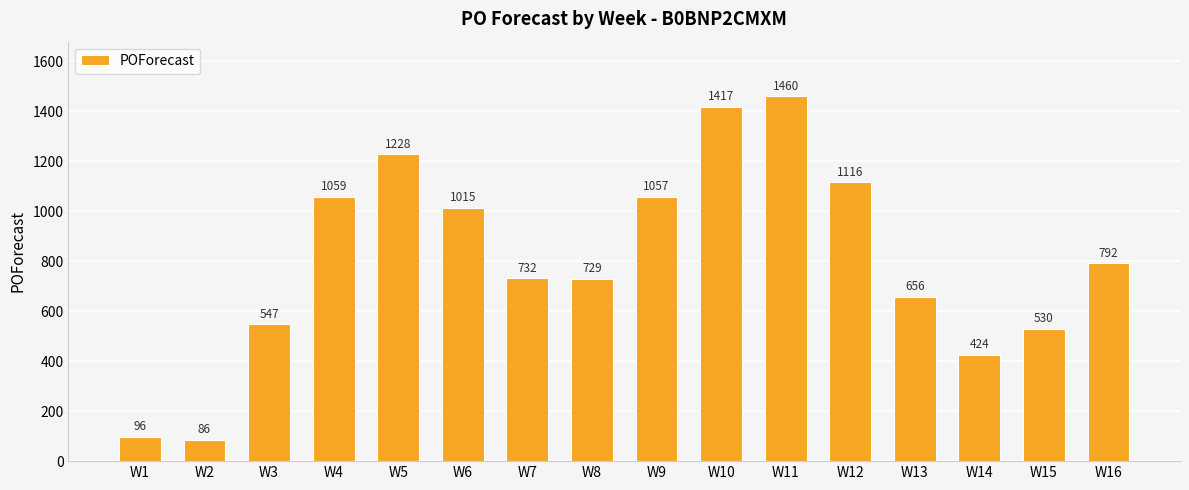

List the labels in order of value, largest first.

W11, W10, W5, W12, W4, W9, W6, W16, W7, W8, W13, W3, W15, W14, W1, W2